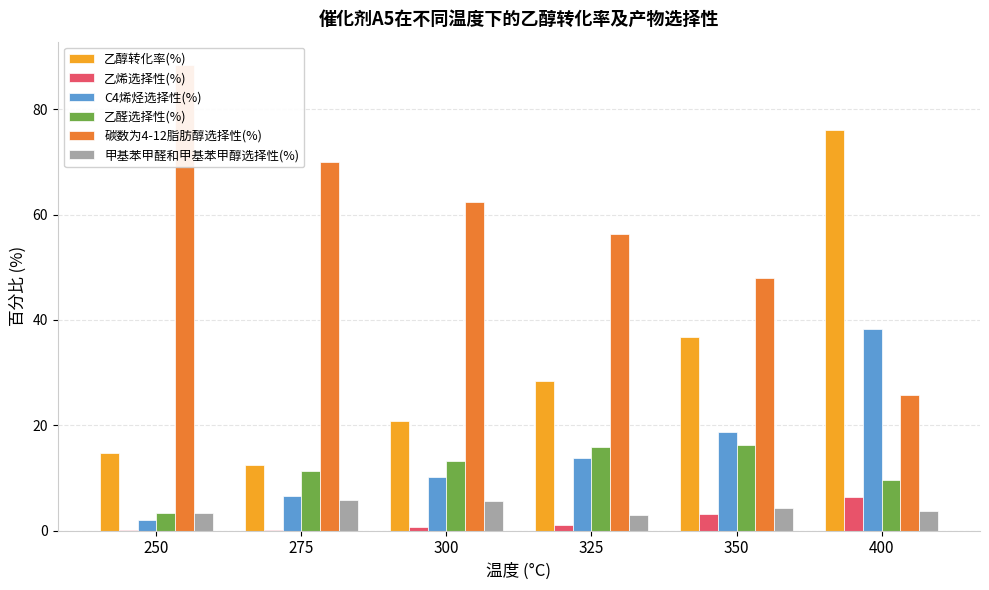

Which label corresponds to the smallest value in the chart?

250